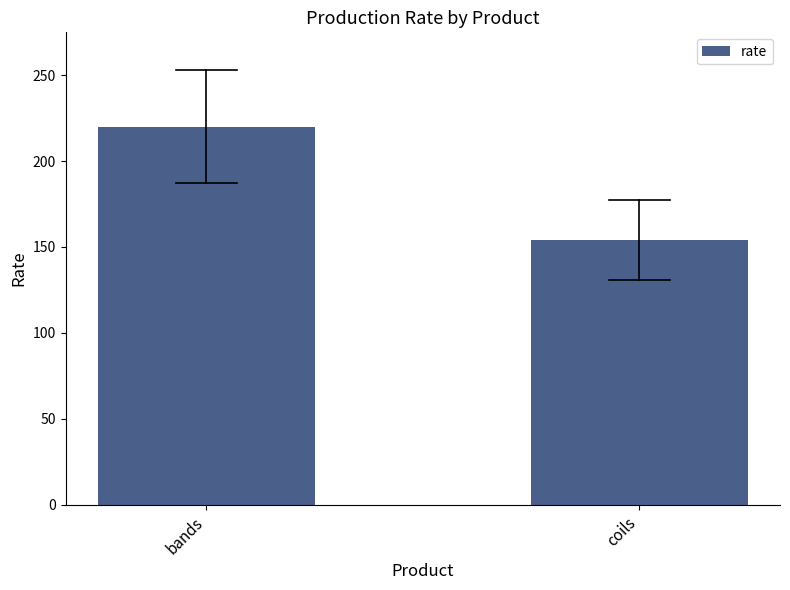

Is it true that the value at bands is 220?

True